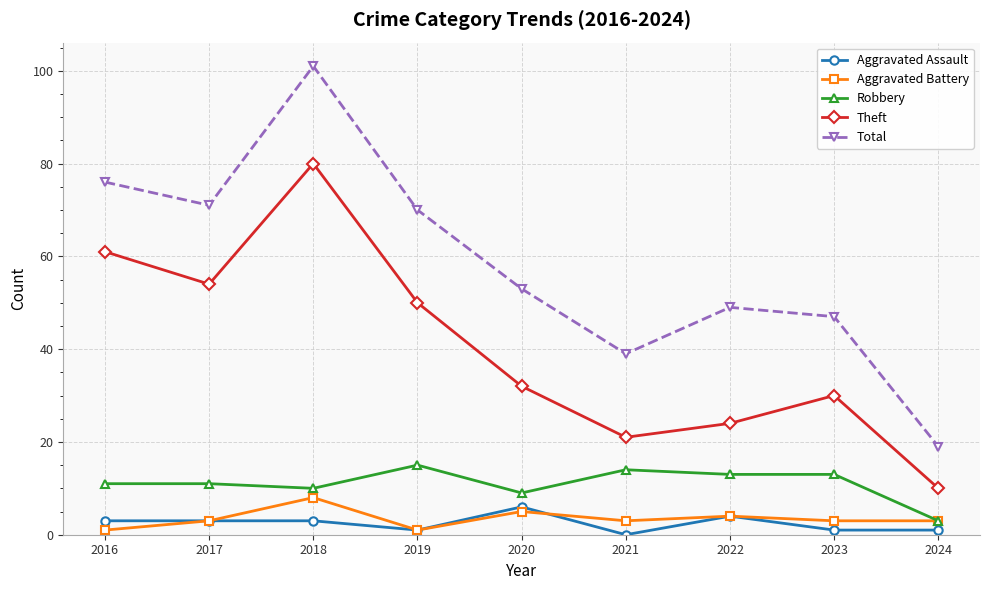

Reading left to right, what are all the values shown in this chart?

Aggravated Assault: 3	3	3	1	6	0	4	1	1
Aggravated Battery: 1	3	8	1	5	3	4	3	3
Robbery: 11	11	10	15	9	14	13	13	3
Theft: 61	54	80	50	32	21	24	30	10
Total: 76	71	101	70	53	39	49	47	19